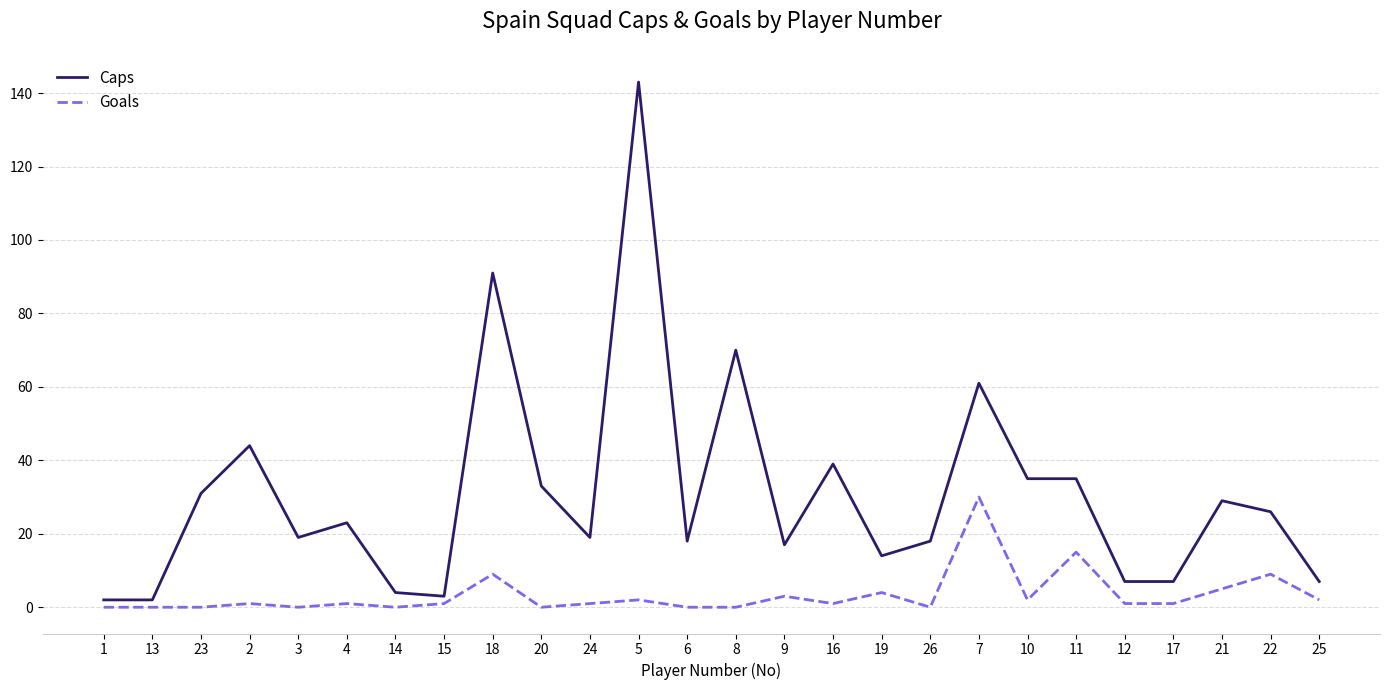

Is it true that Goals equals 30 at 7?

True